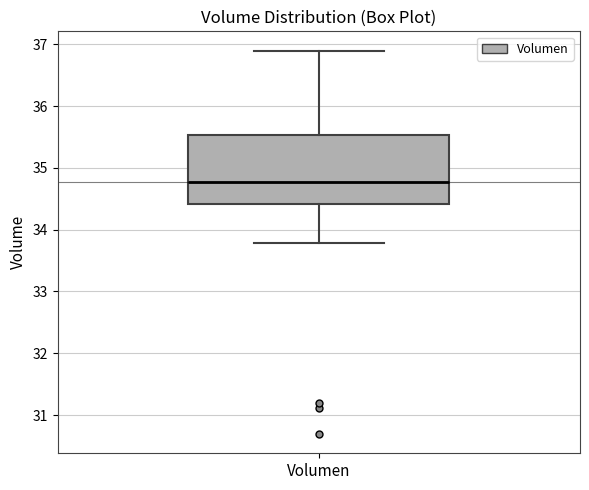

Where does the upper whisker of the box for Volumen end on the y-axis? The values are not printed on the chart, so give them approximately, as read against the axis.

36.9